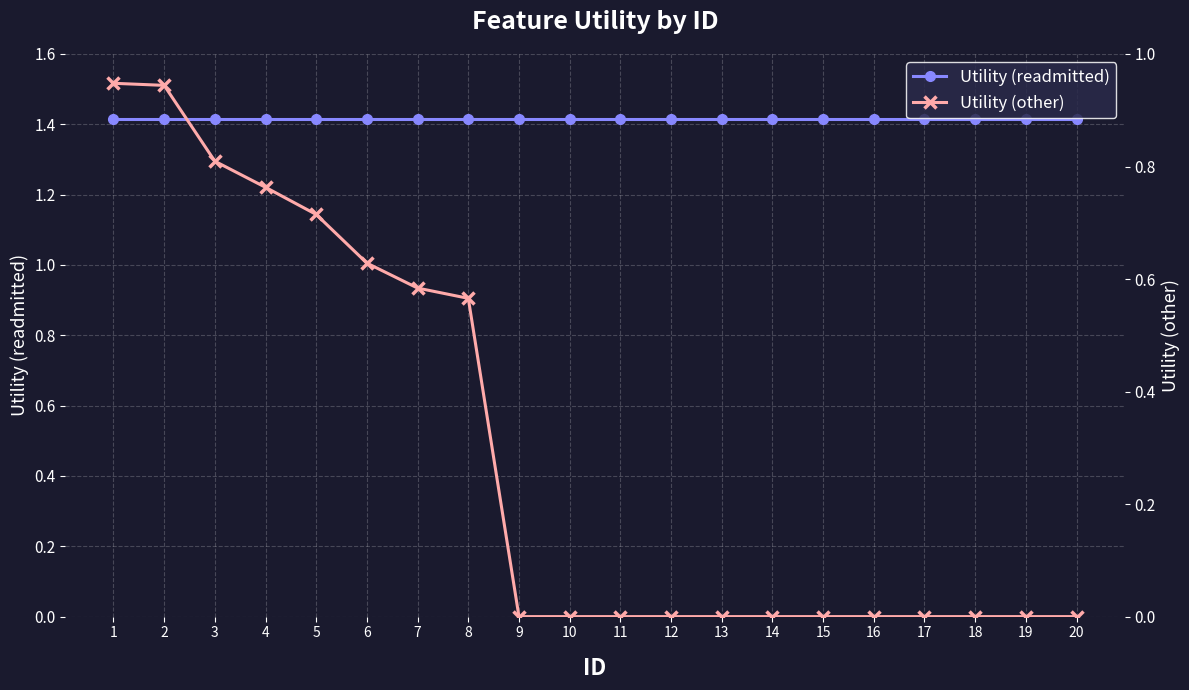

True or false: Utility (other) and Utility (readmitted) cross at least once.

False